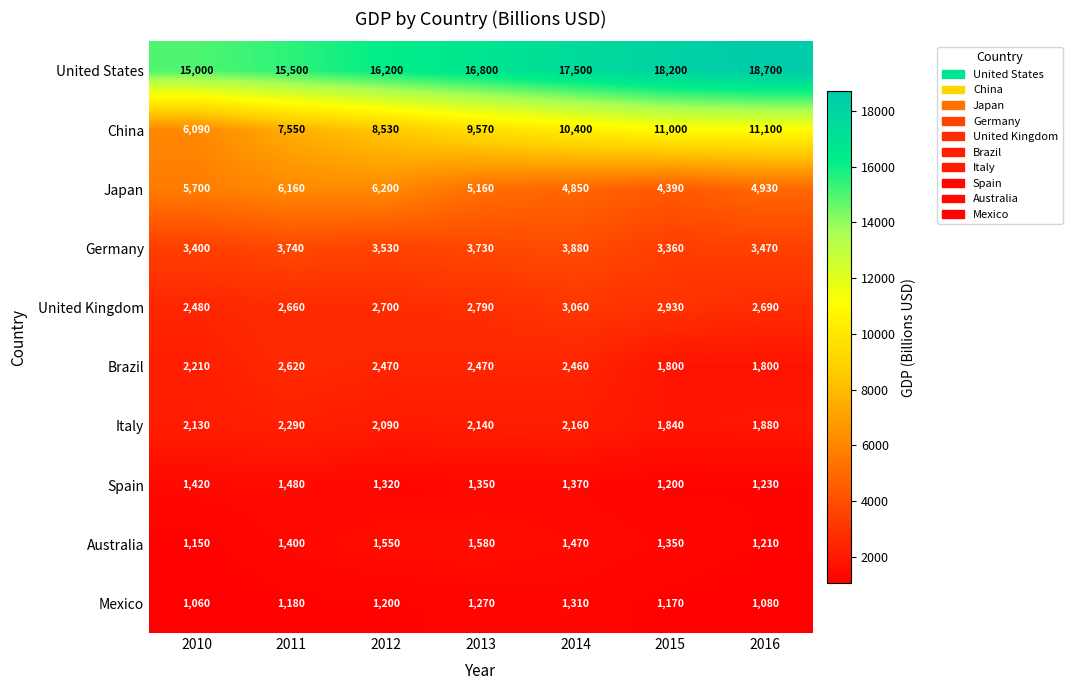

What is the spread (max minus min) of values at 2012?

15000